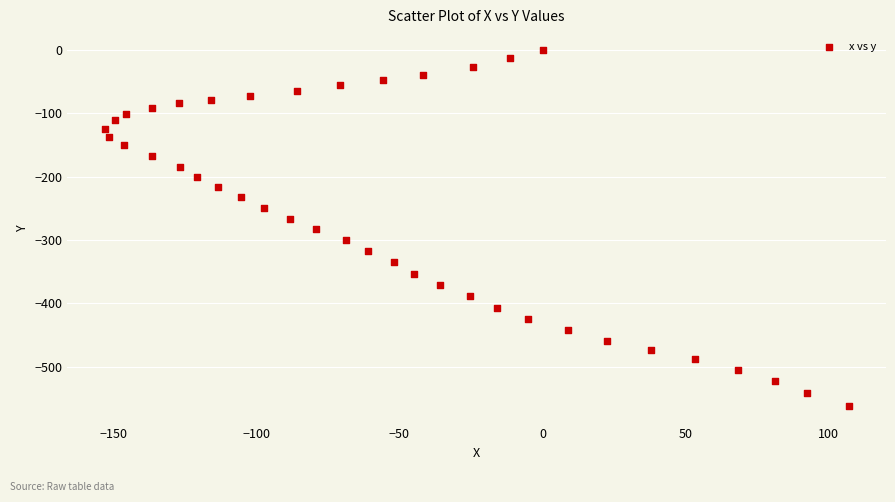

What is the range of Y values (max minus min)?

561.6